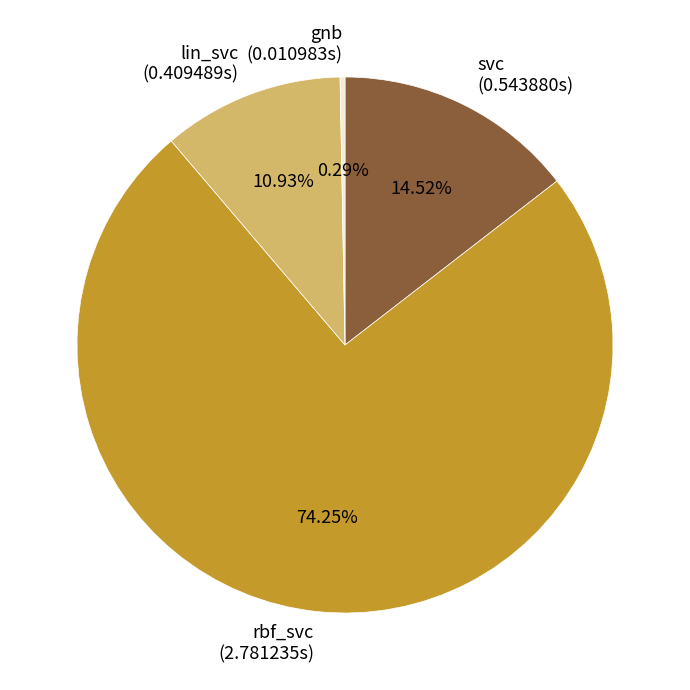

What percentage is NOT represented by lin_svc?

89.1%